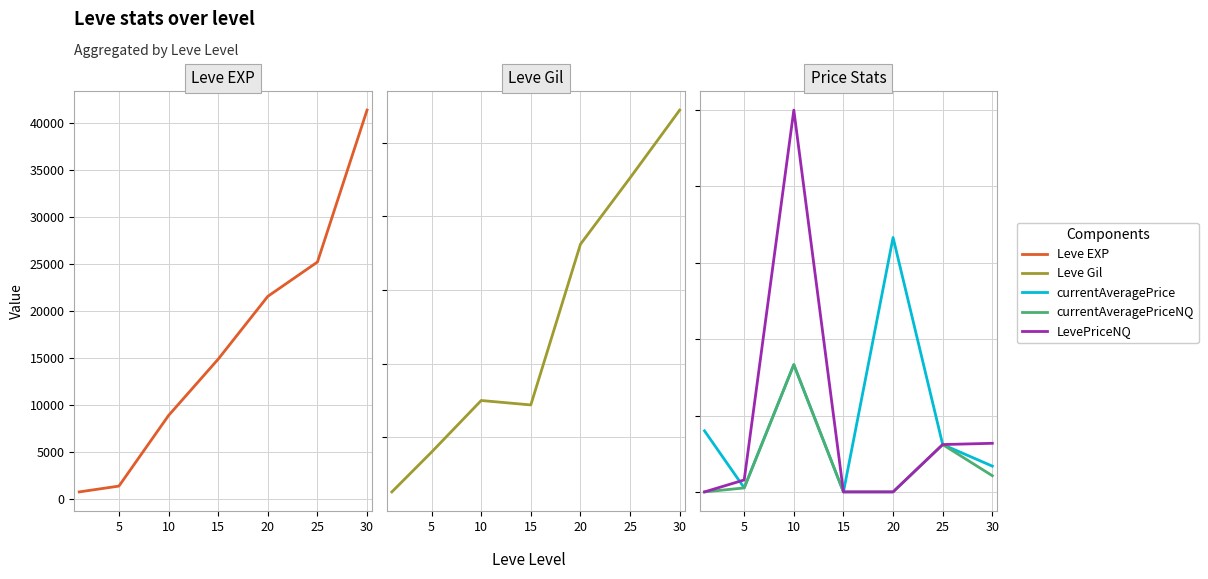

How many data points does each series have?

7